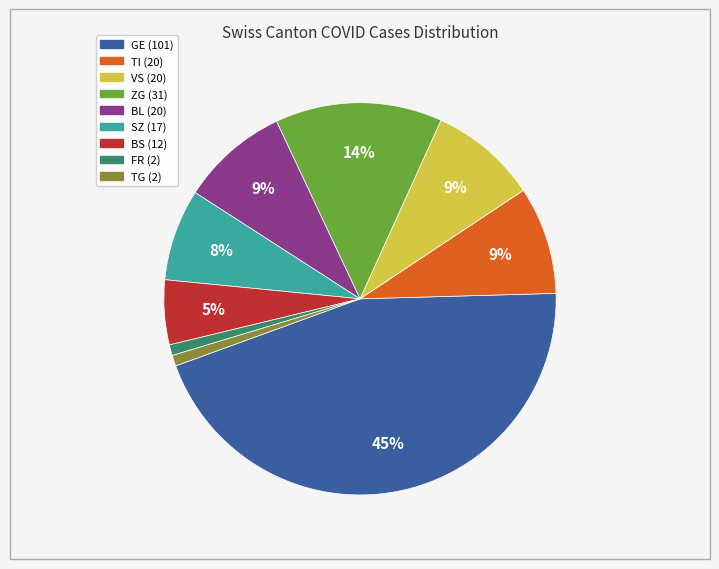

To the nearest percent, what is the difference between the largest and smallest slice percentages?

44%